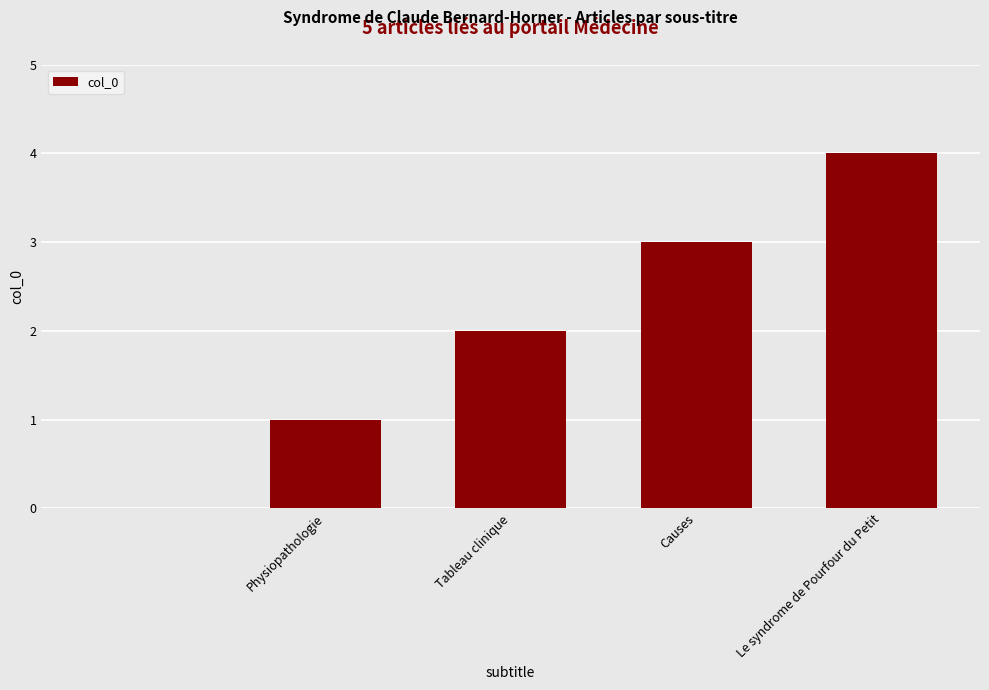

What is the sum of all values?

10